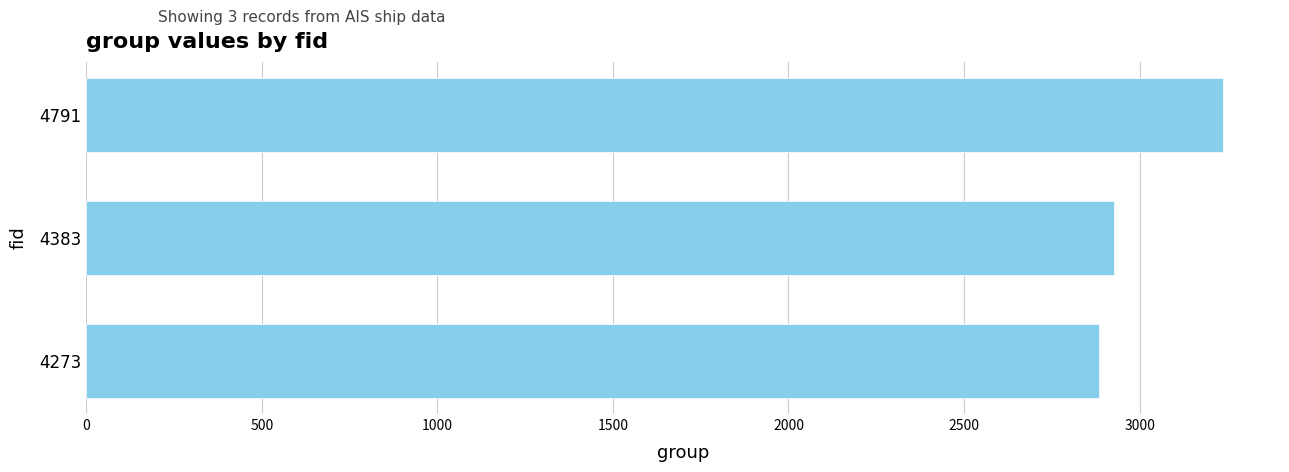

At which label is the value closest to 3061?

4383